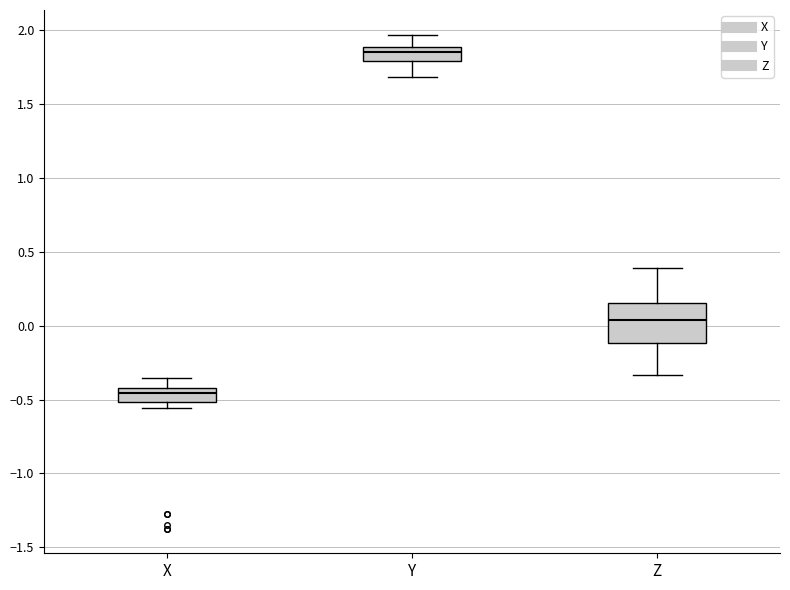

Reading left to right, transcribe this box plot: for each box, give where its median line is, the range the box spans, and where its two whiskers end, as read against the y-axis. The values are not printed on the chart, so give them approximately, as read against the axis.

X: median -0.45, box -0.50 to -0.40, whiskers -0.55 to -0.35
Y: median 1.85, box 1.80 to 1.90, whiskers 1.70 to 1.95
Z: median 0.05, box -0.10 to 0.15, whiskers -0.35 to 0.40